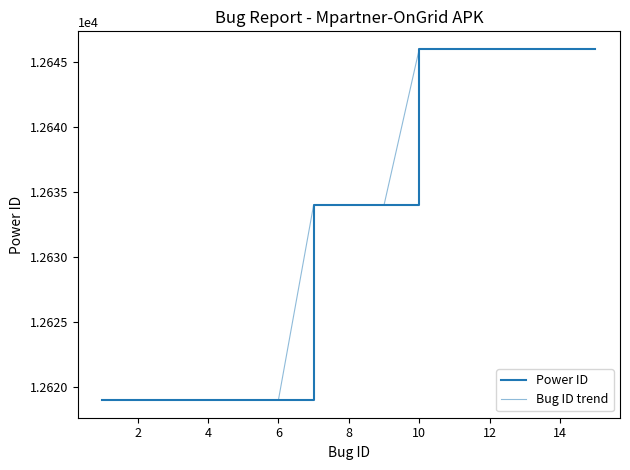

Which series has the widest spread of values?

Power ID